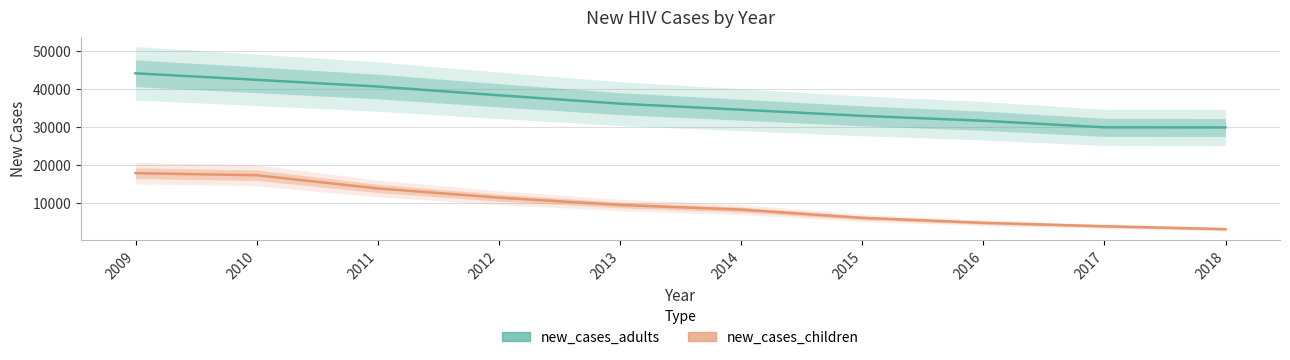

List the labels in order of new_cases_children value, largest first.

2009, 2010, 2011, 2012, 2013, 2014, 2015, 2016, 2017, 2018